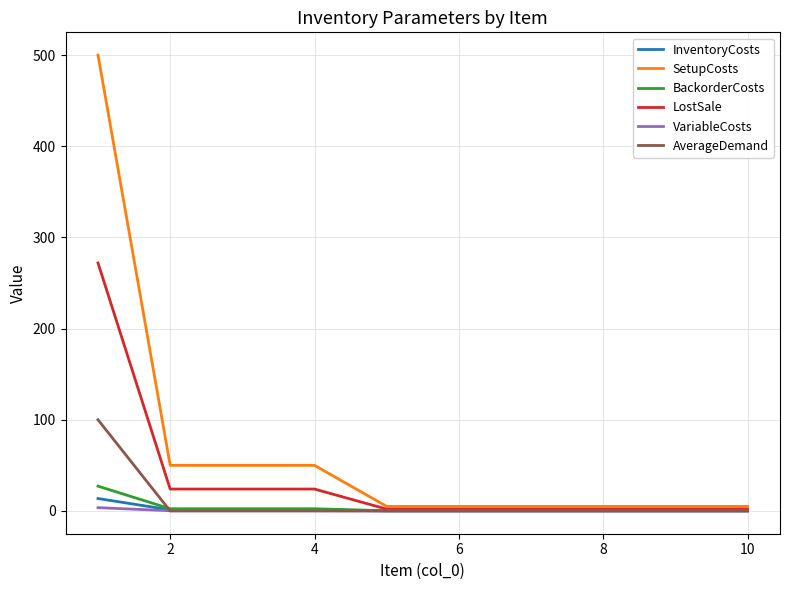

Which series has the largest total across all categories?

SetupCosts